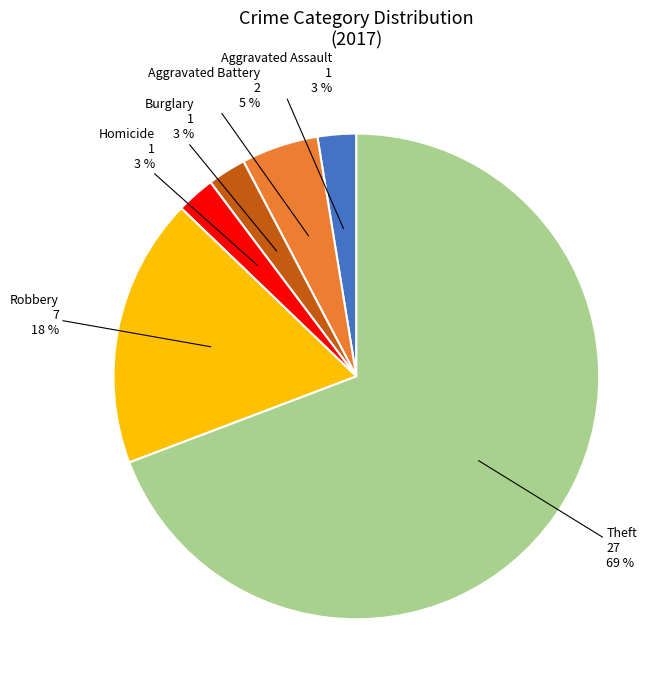

The Homicide slice represents 3% of the pie. True or false?

True